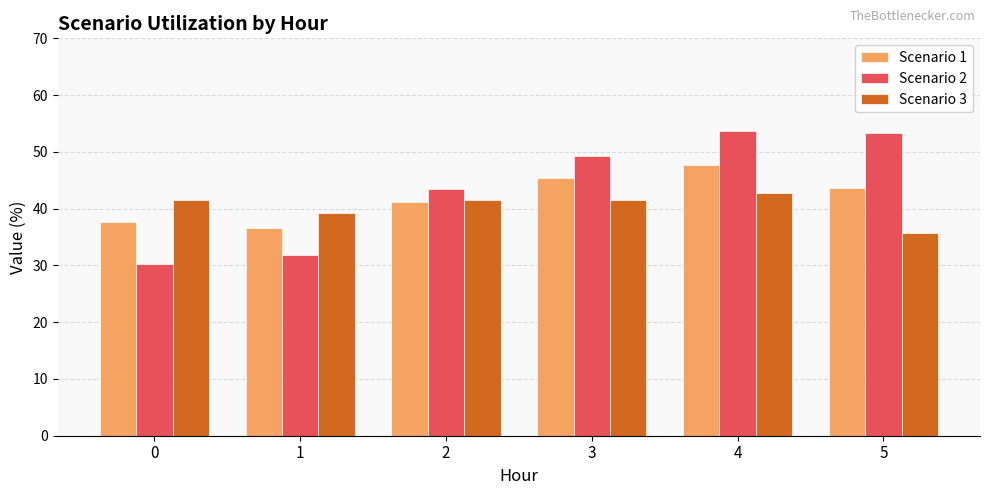

What is the average value of the Scenario 1 series?

42.0